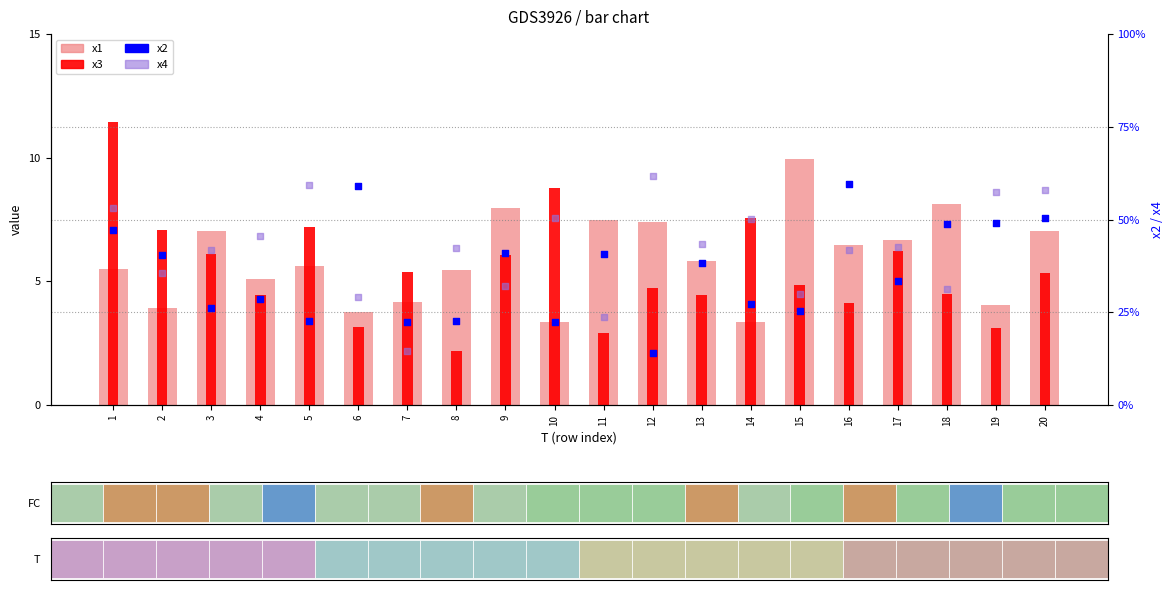

At which category is the sum across all series the highest?

1